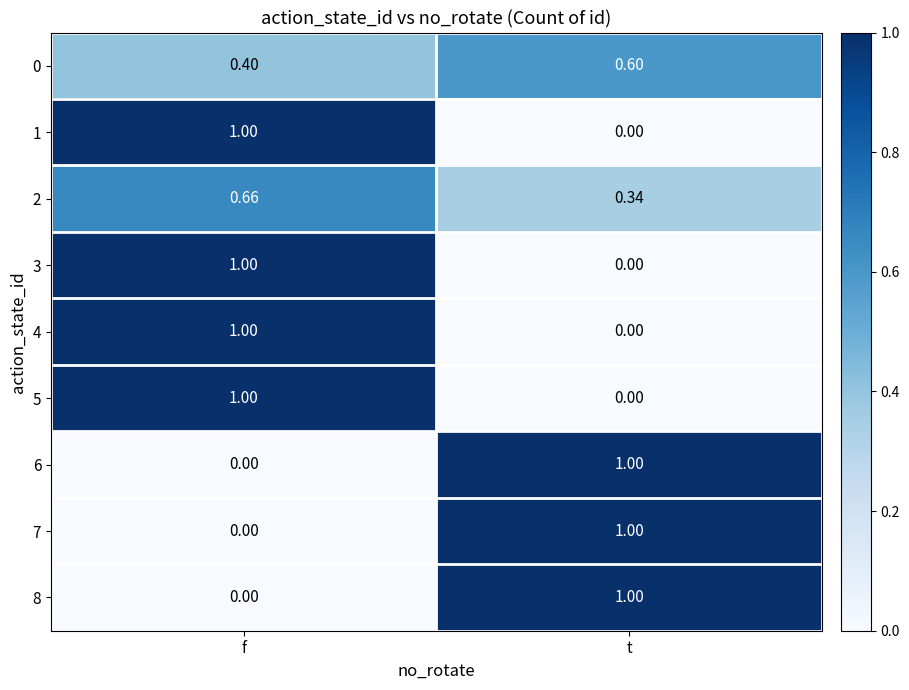

Where is 5 nearest to the value 0?

t